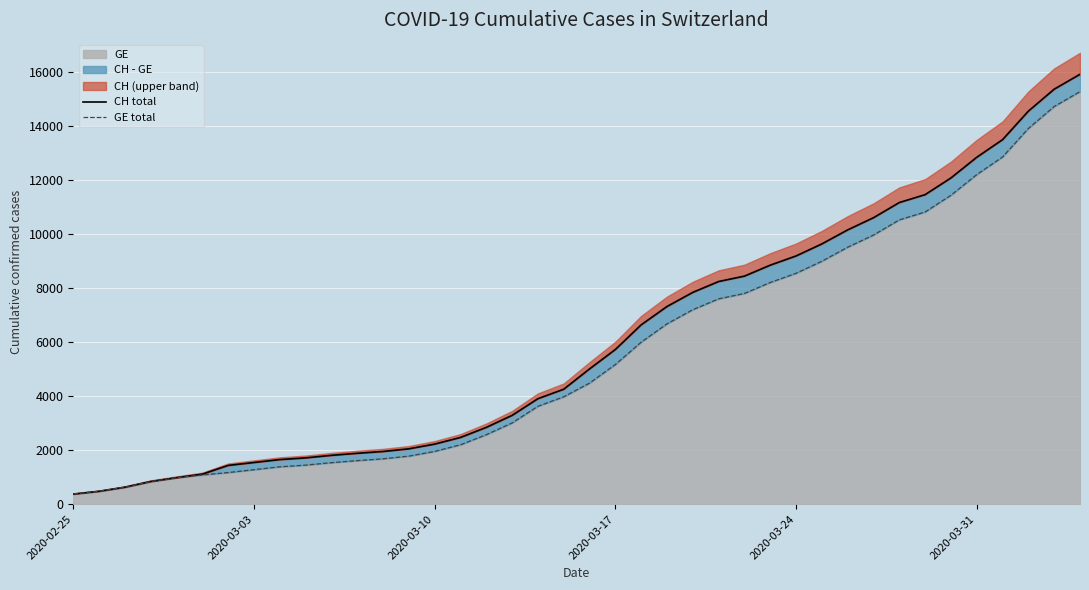

What is the difference between the maximum and minimum values in the GE total series?

14909